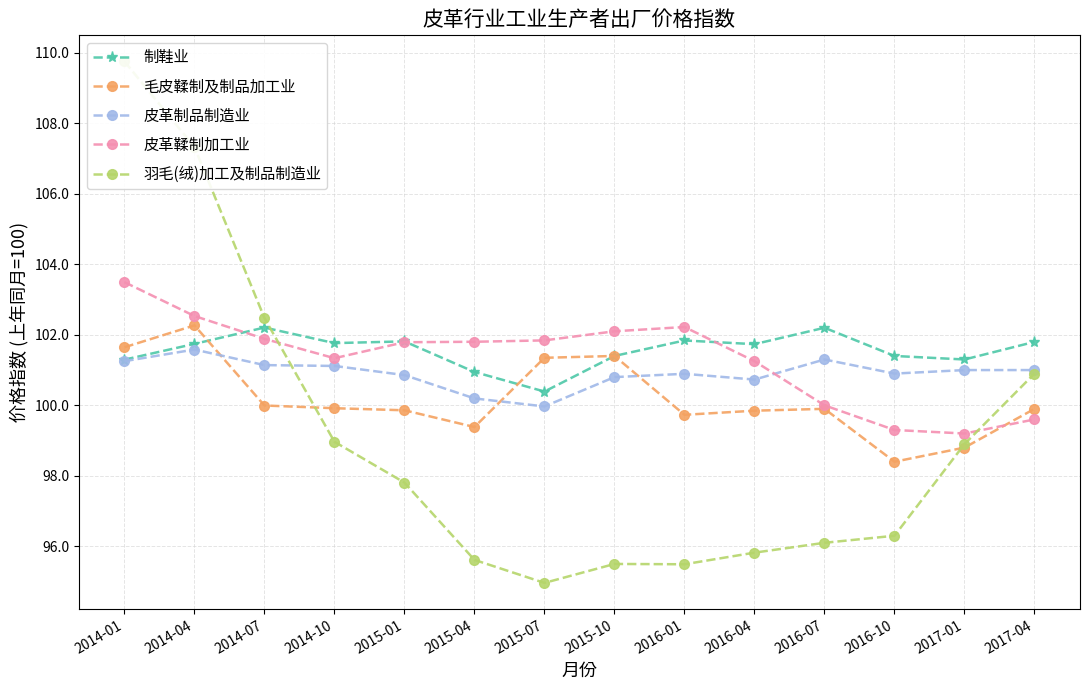

Which category has the highest value in the 皮革鞣制加工业 series?

2014-01